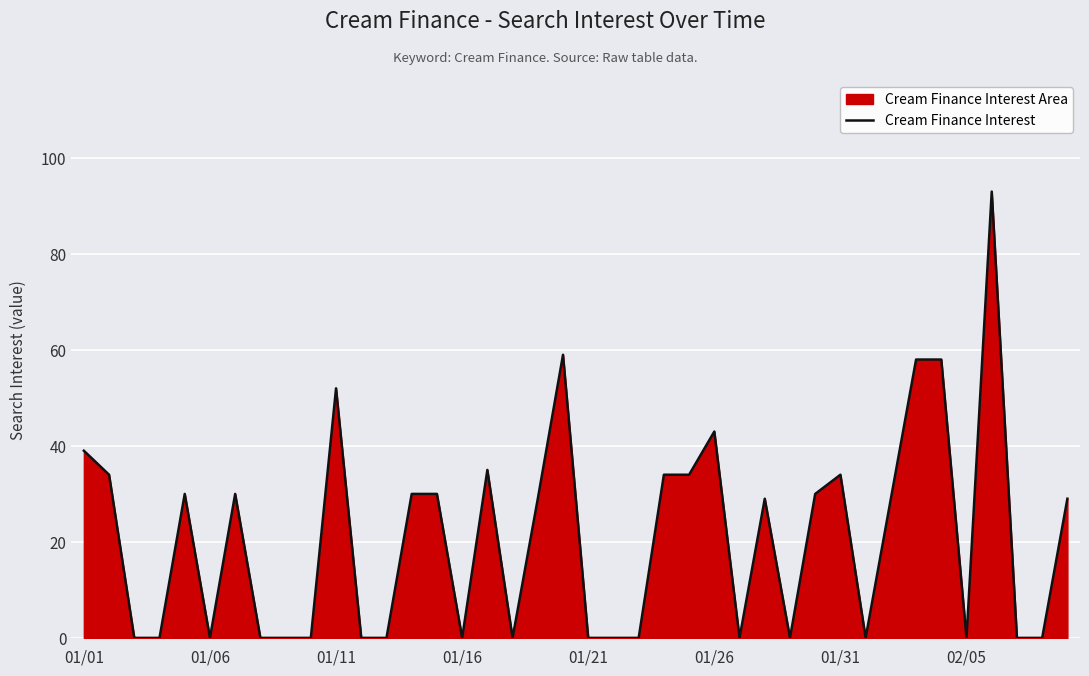

What is the maximum value shown in the chart?

93